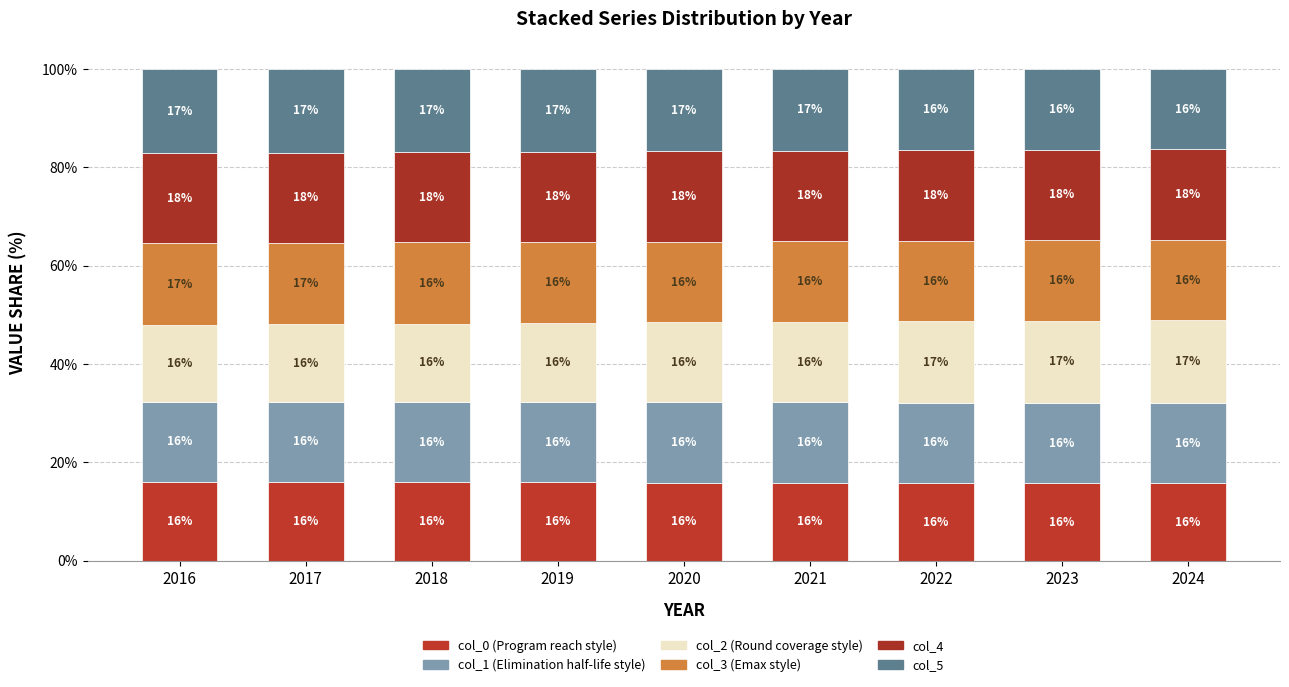

Does the chart contain any negative values?

No